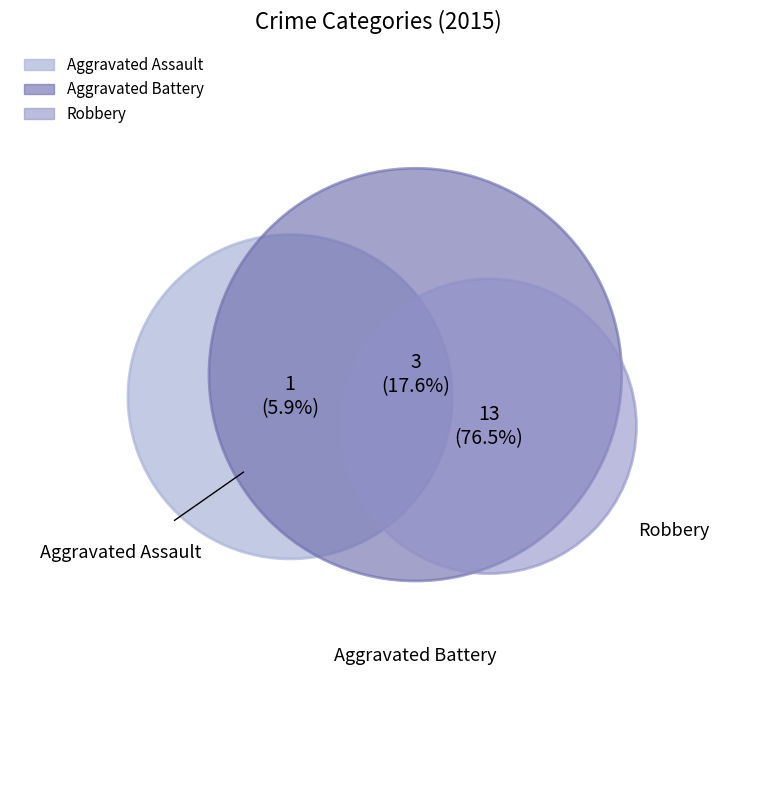

Approximately how many times larger is the value at Robbery compared to Aggravated Assault?

13.0